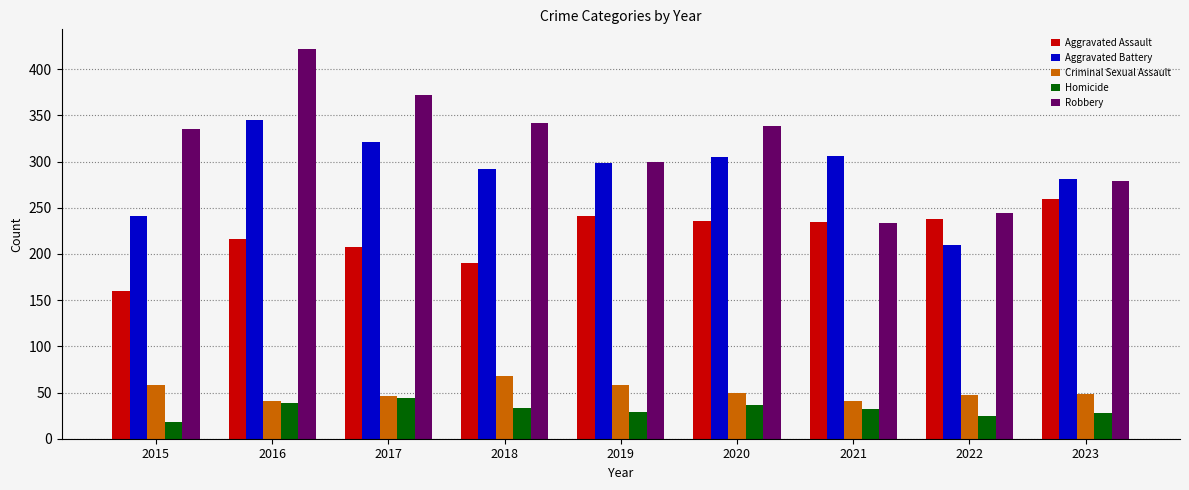

What is the value of the Criminal Sexual Assault bar at the 7th from the left?

41